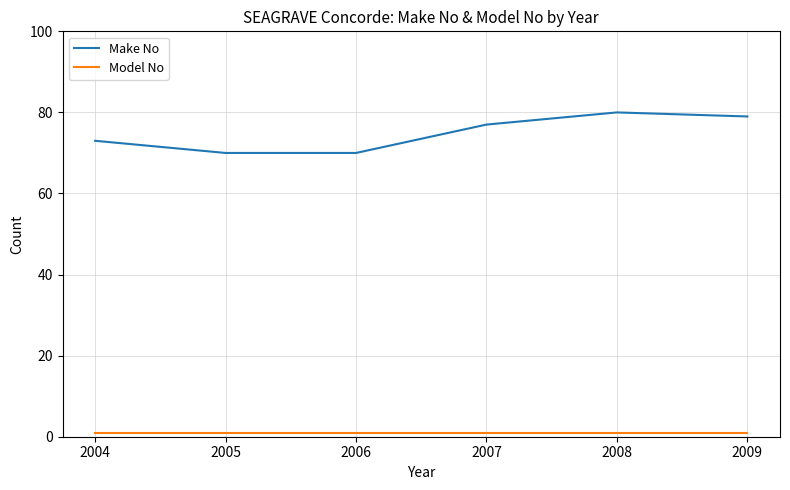

How many lines are shown in the chart?

2